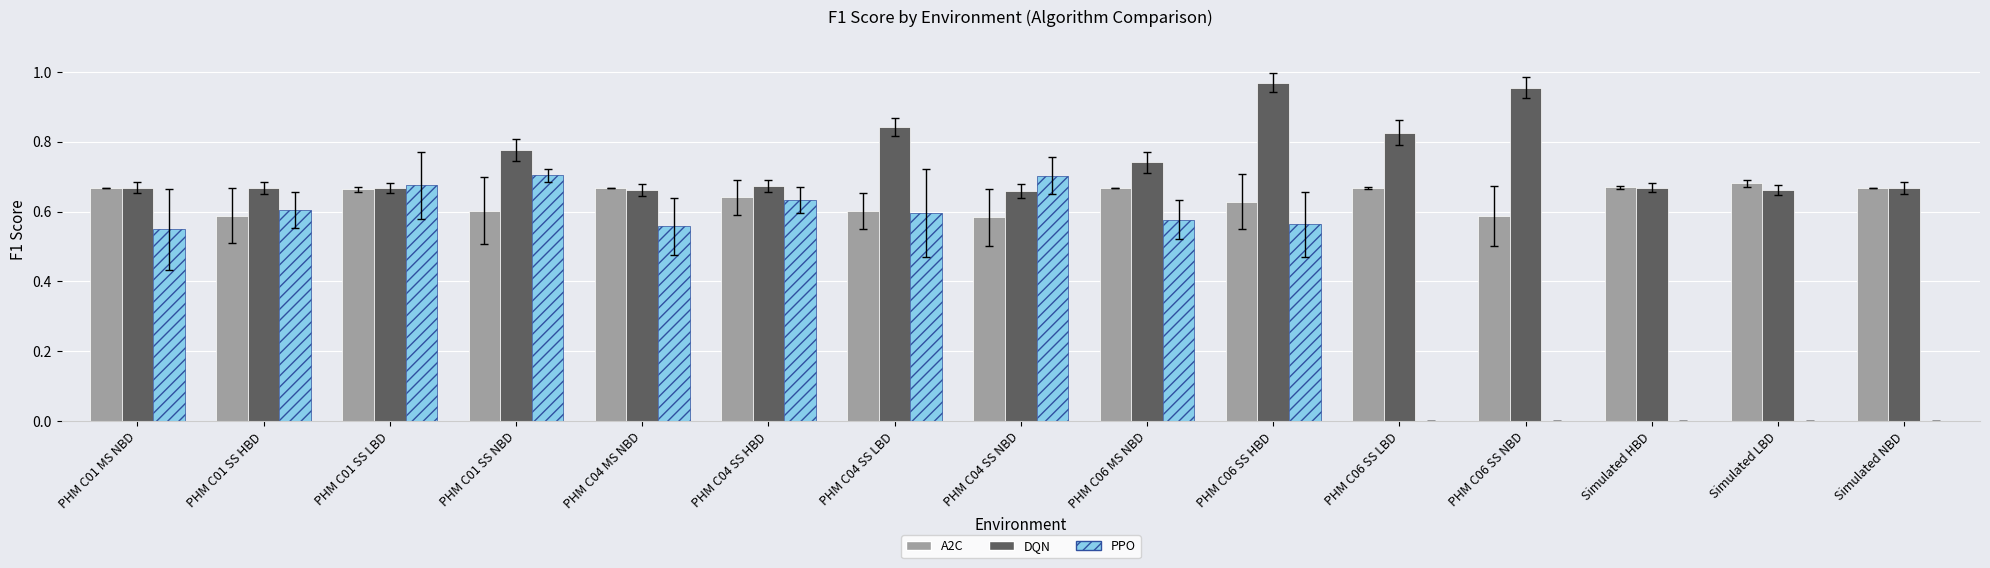

True or false: PPO has a value of -0.3 at PHM C06 SS NBD.

False